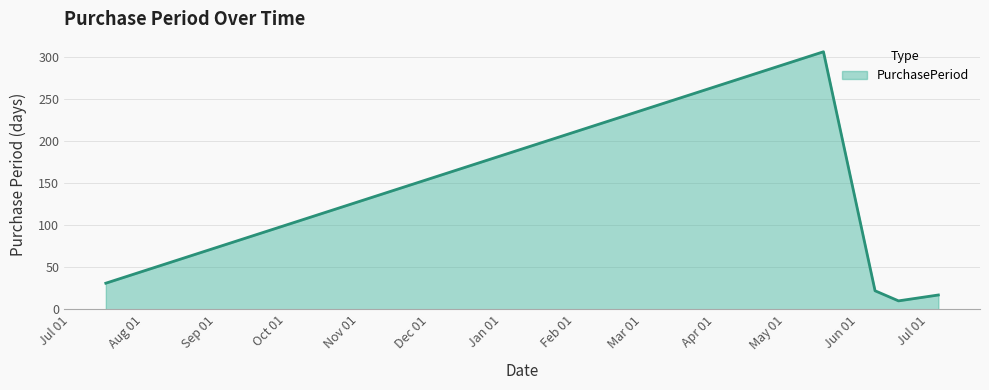

What is the greatest value displayed?

306